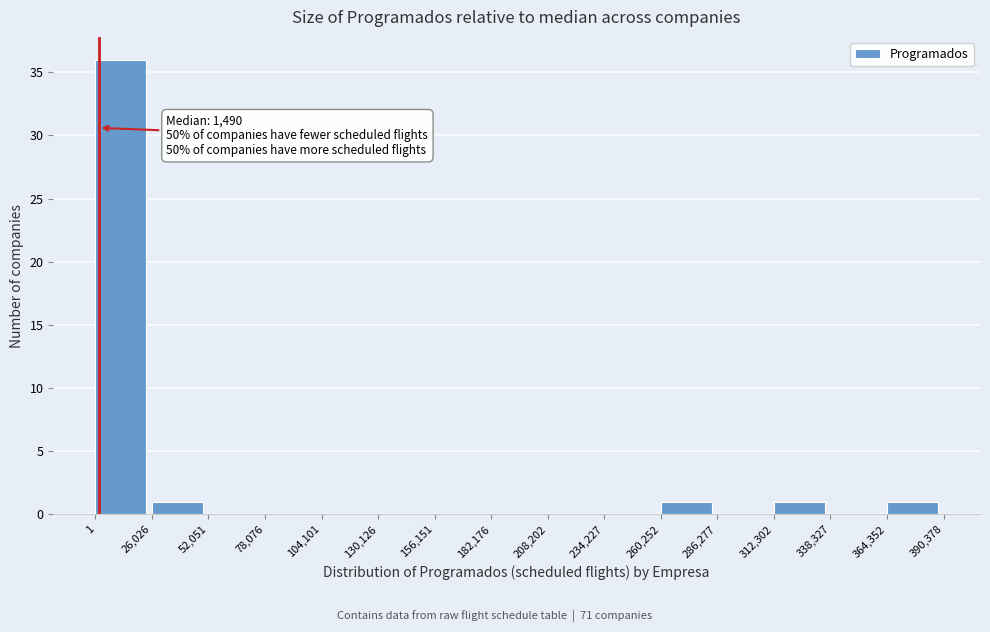

Over which range of the x-axis is the bar tallest?

1 to 26,026